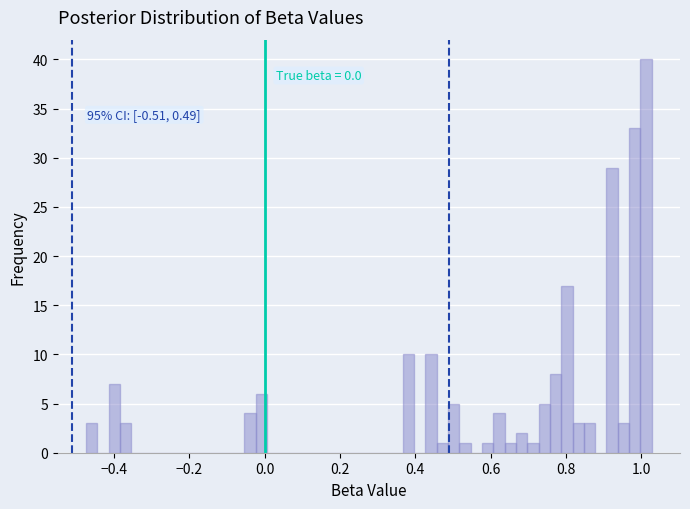

Read against the x-axis, roughly where is the centre of the tallest bar?

1.02